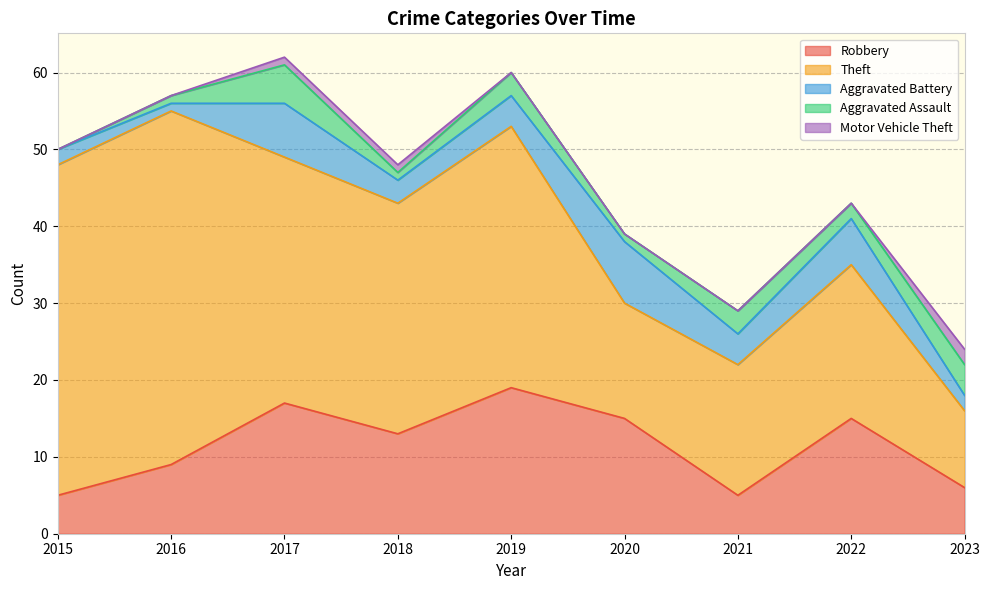

True or false: Aggravated Battery and Theft cross at least once.

False